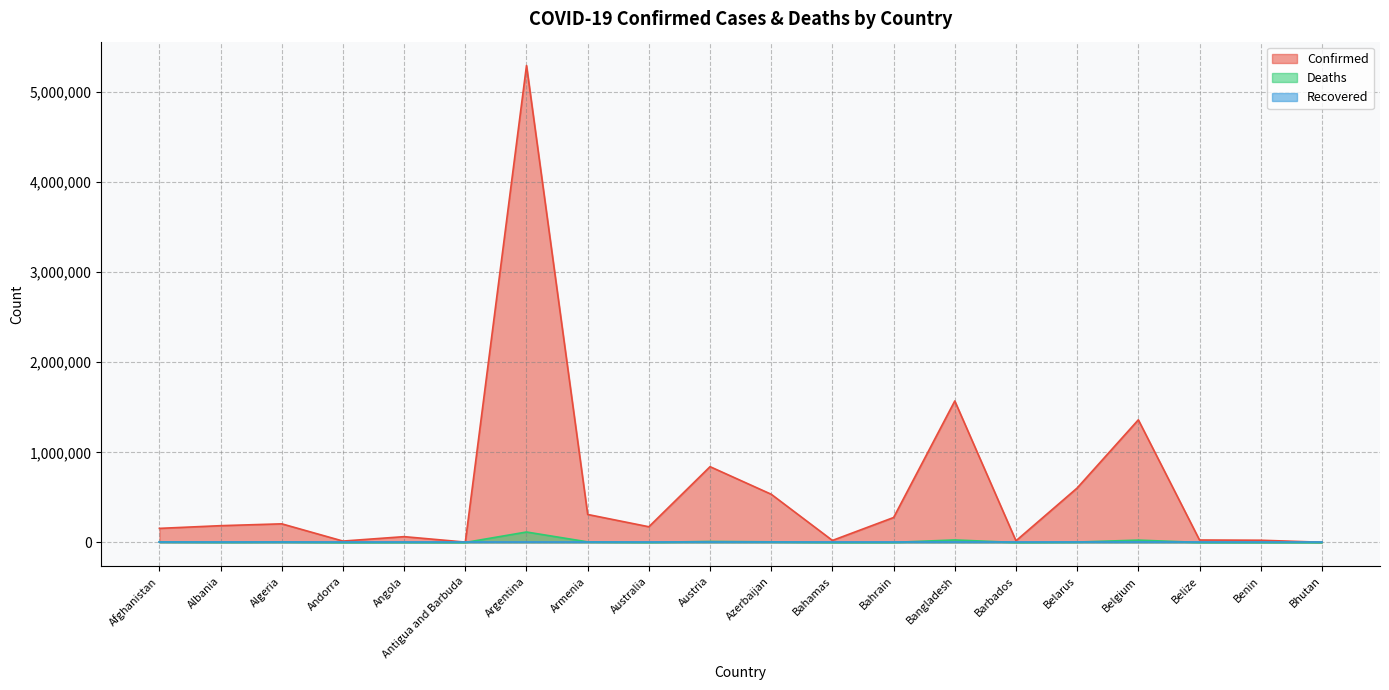

Which series has the largest total across all categories?

Confirmed